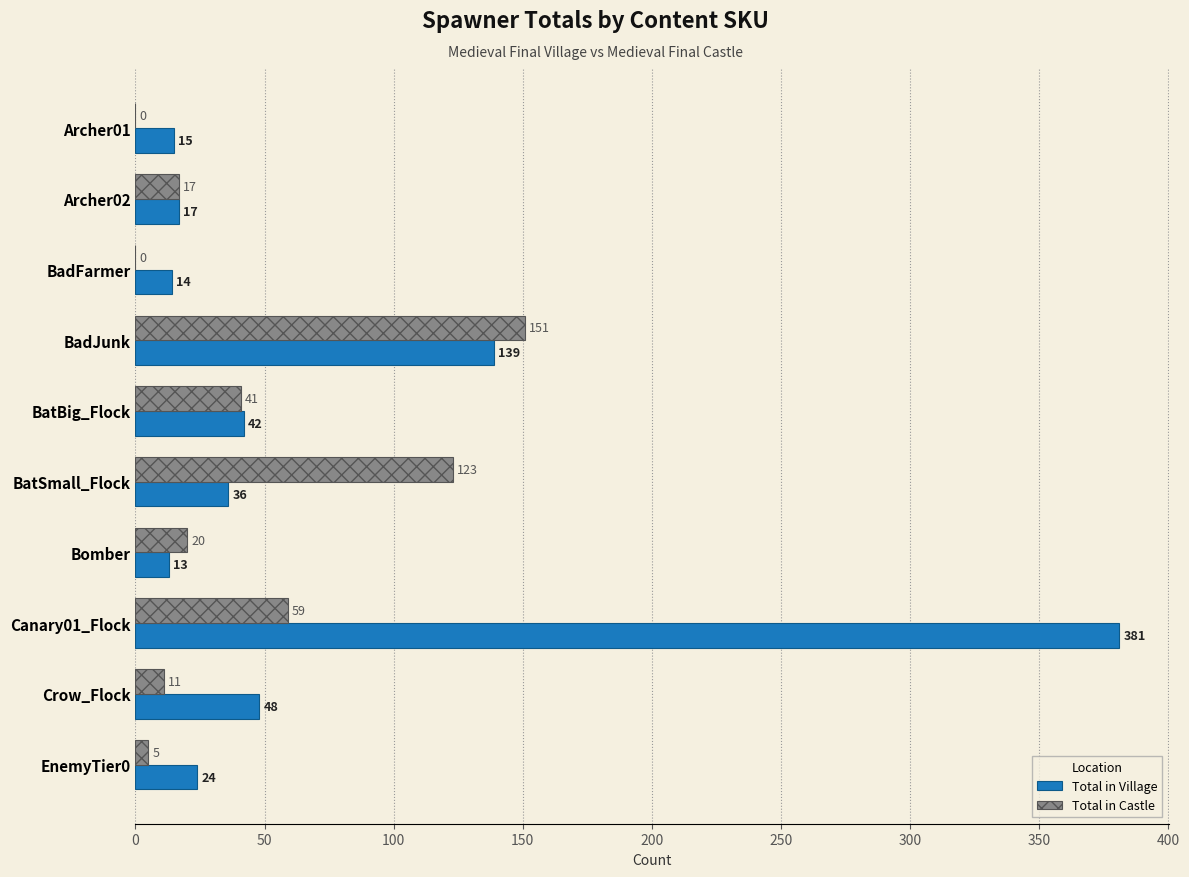

How many positive values does the Total in Castle series have?

8